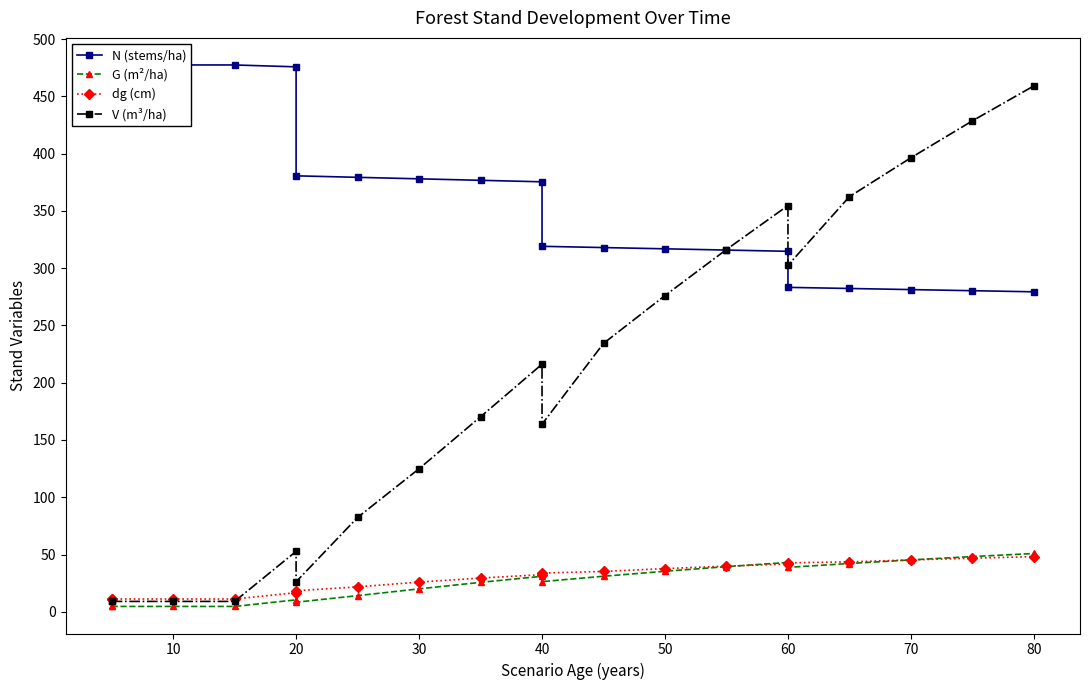

What is the maximum value for N (stems/ha)?

477.5